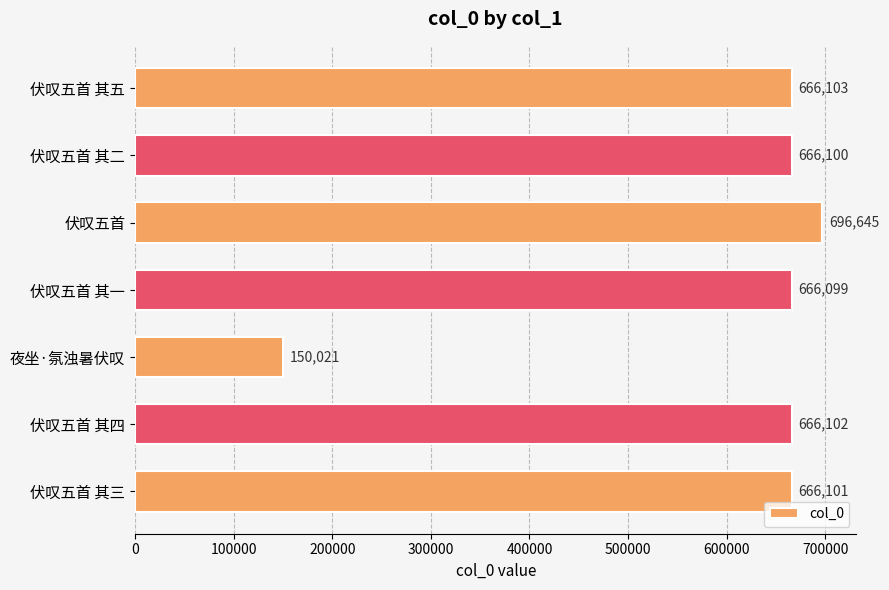

Reading top to bottom, extract all data points from this chart.

666103	666100	696645	666099	150021	666102	666101